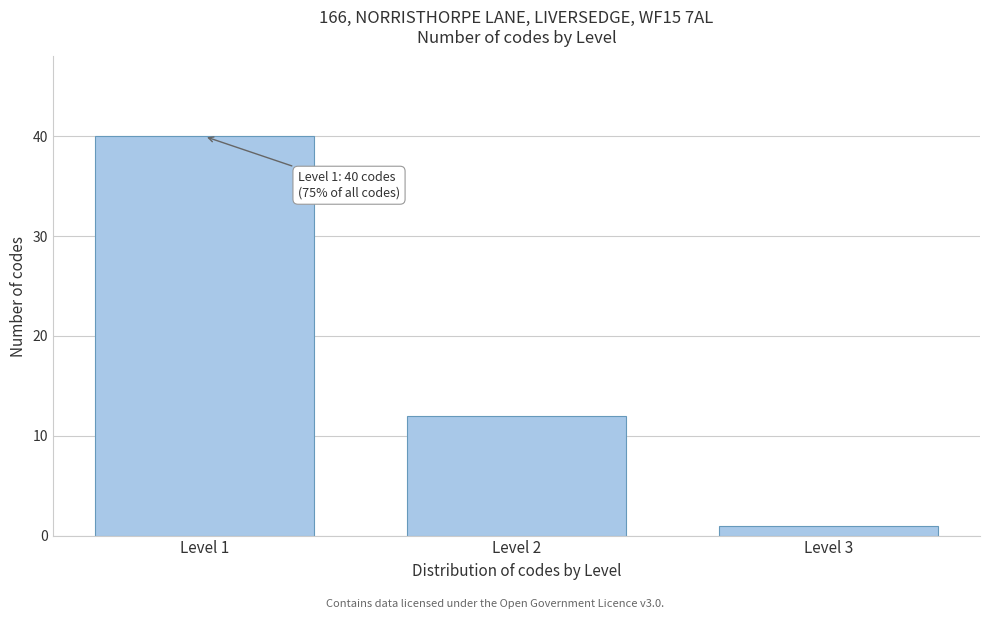

Reading left to right, list all the values displayed in this chart.

Level 1=40	Level 2=12	Level 3=1